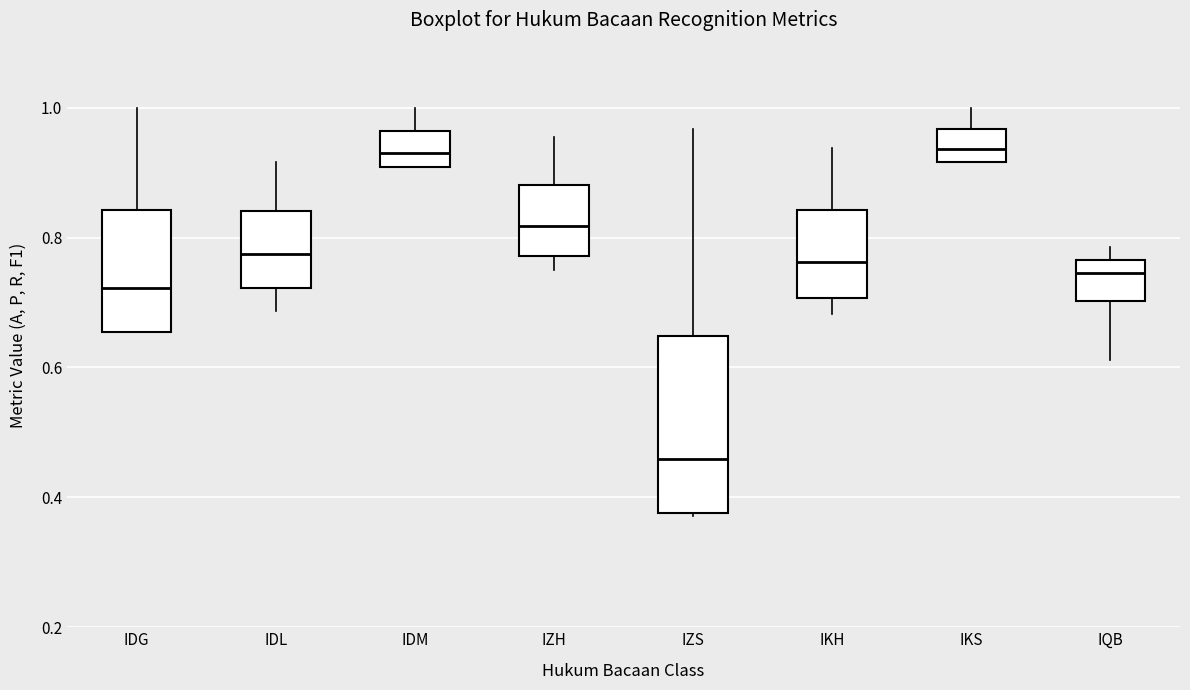

Comparing the boxes themselves (not the whiskers), which one is the tallest?

IZS